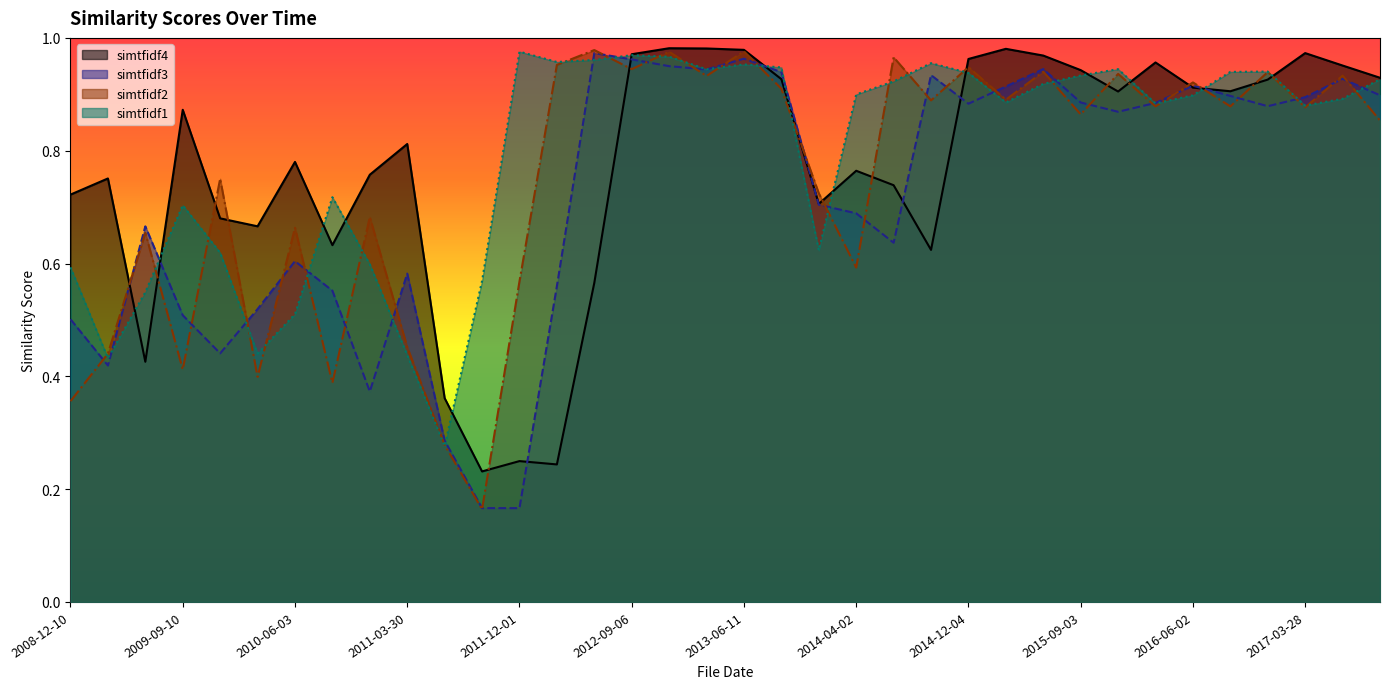

Which series has the widest spread of values?

simtfidf2